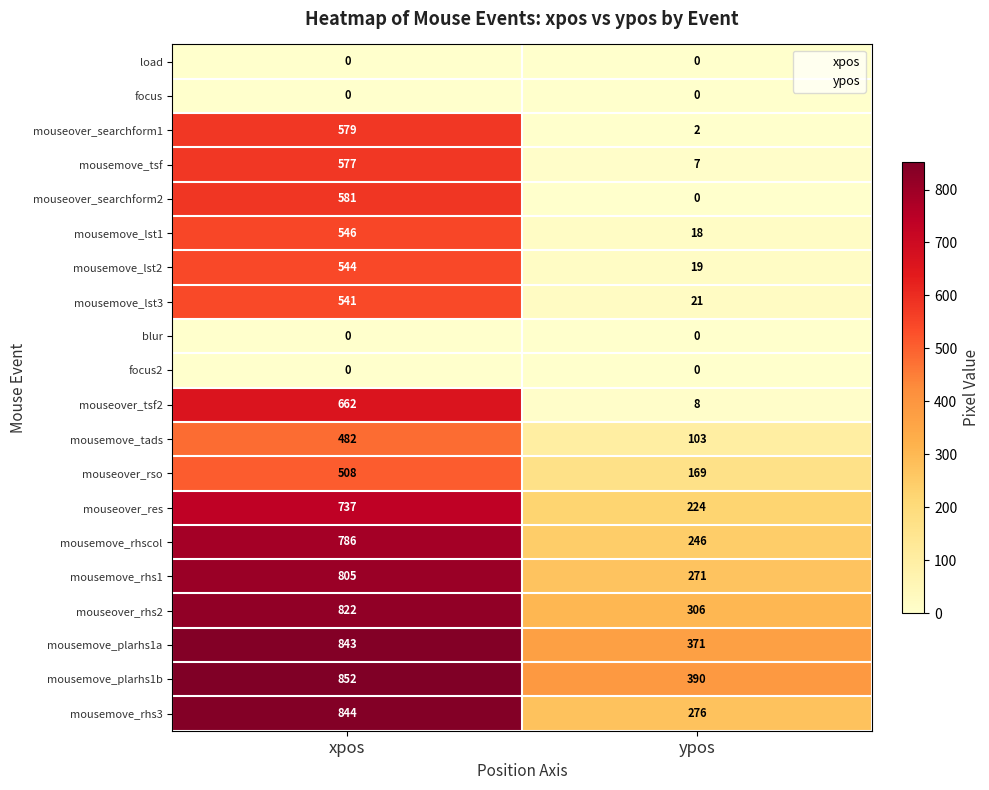

Which category has the lowest value in the mousemove_lst2 series?

ypos